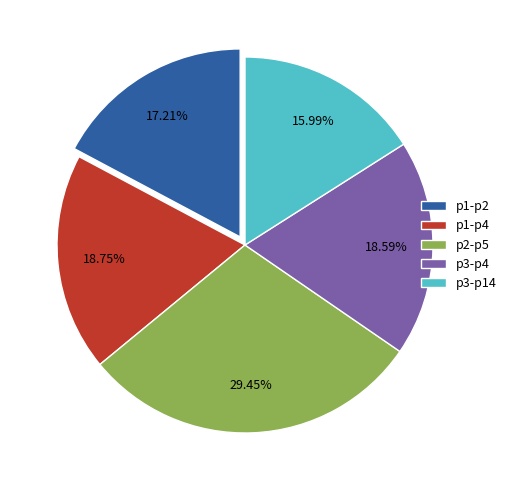

Which has a higher value, p1-p2 or p3-p4?

p3-p4